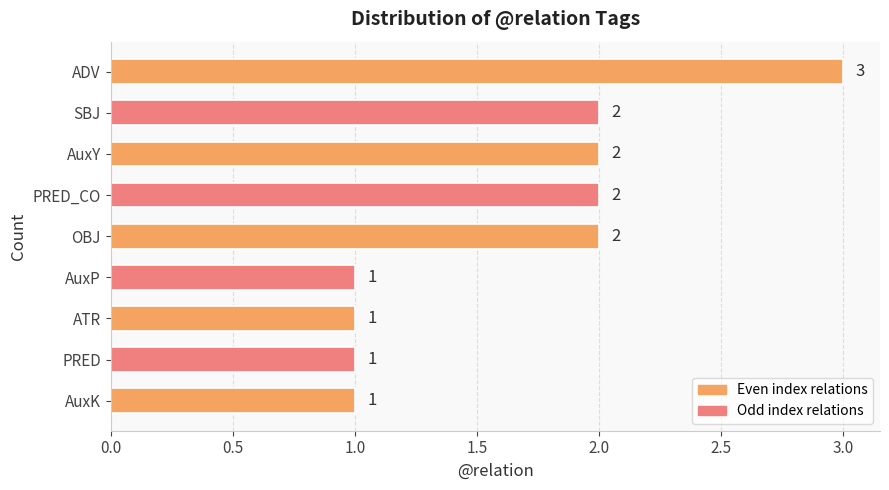

Are the bars horizontal?

Yes